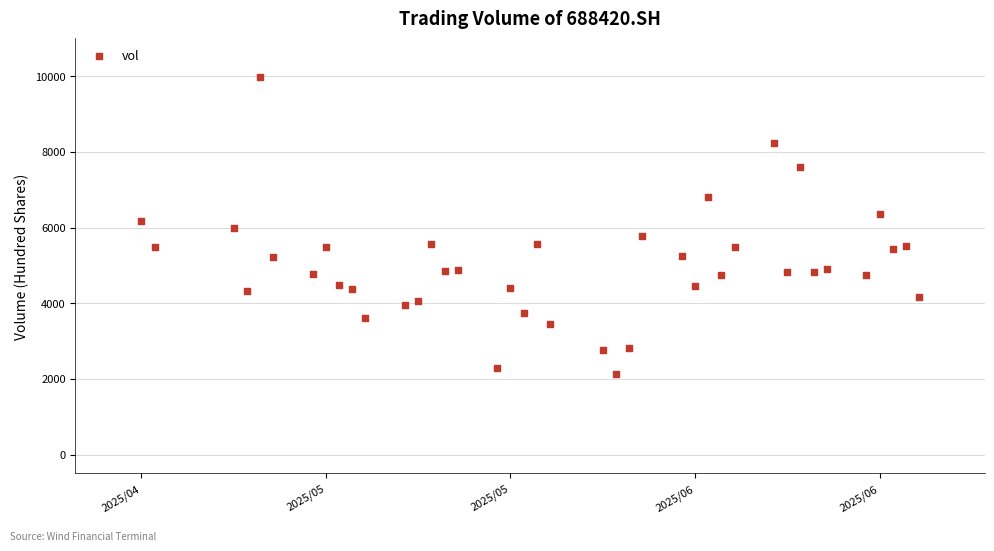

What is the range of Y values (max minus min)?

7836.9